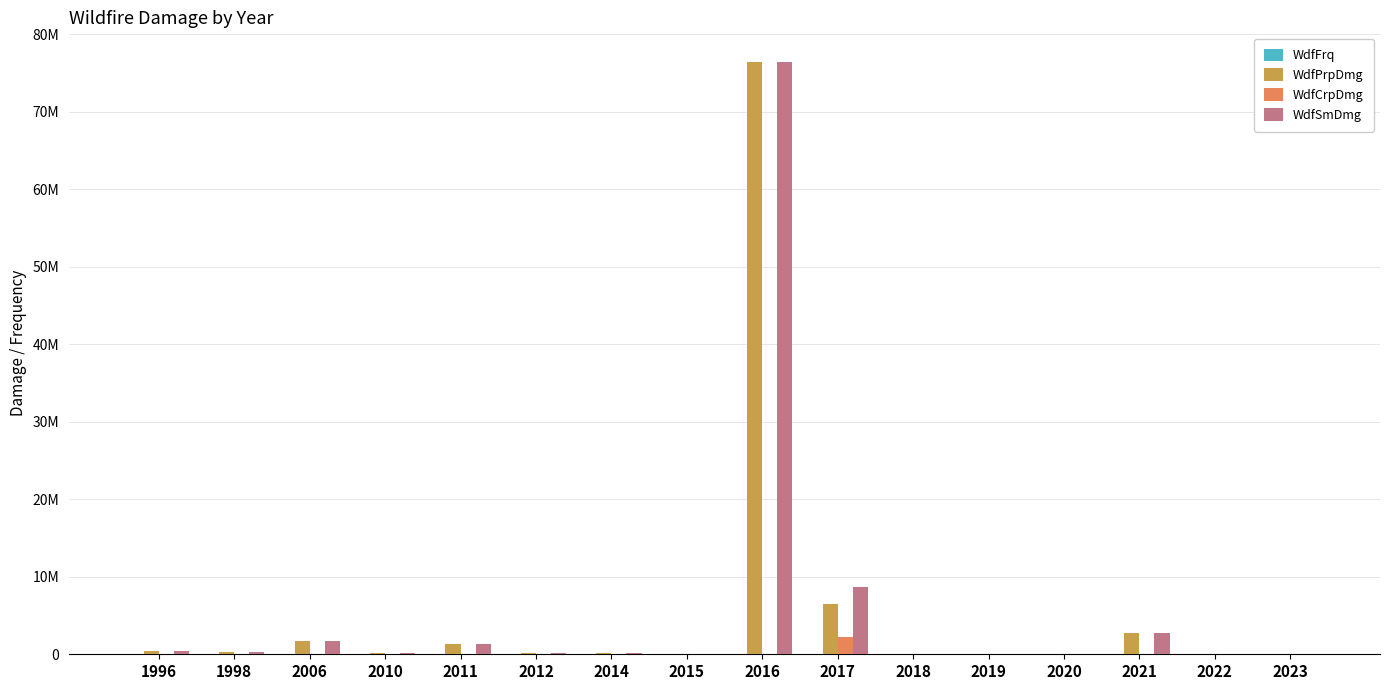

How many categories are shown in the chart?

16